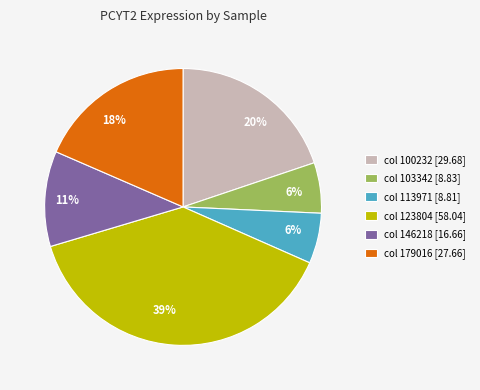

Which slice is the largest?

col 123804 [58.04]